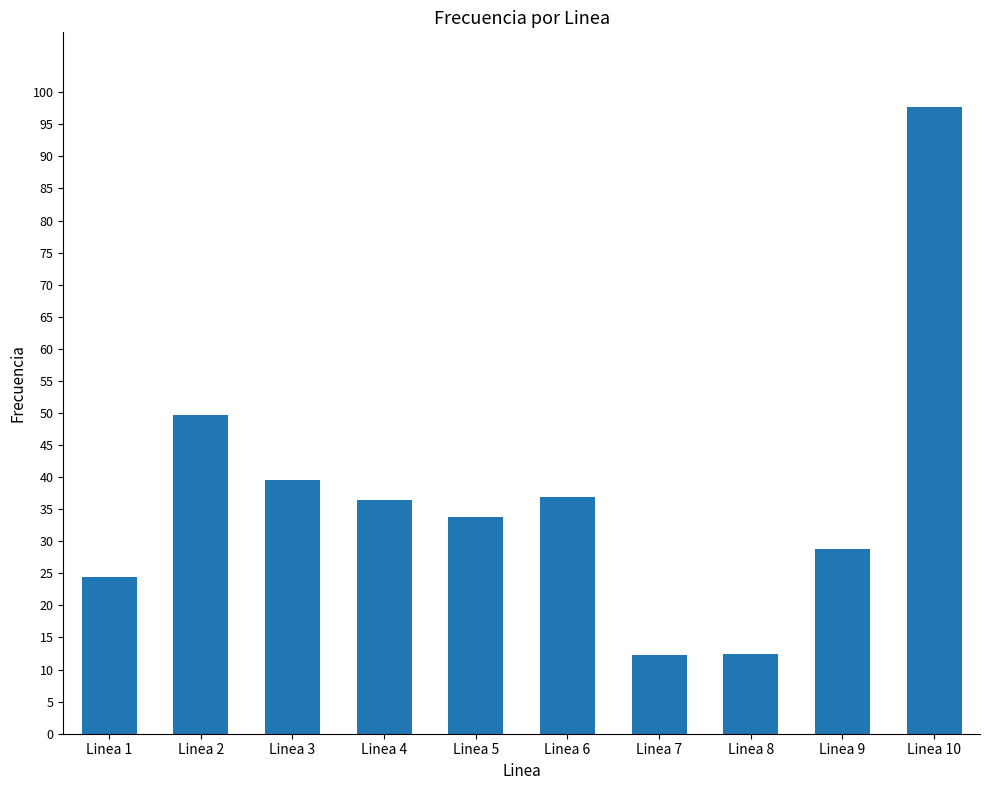

Is it true that the value at Linea 1 is 8.2?

False